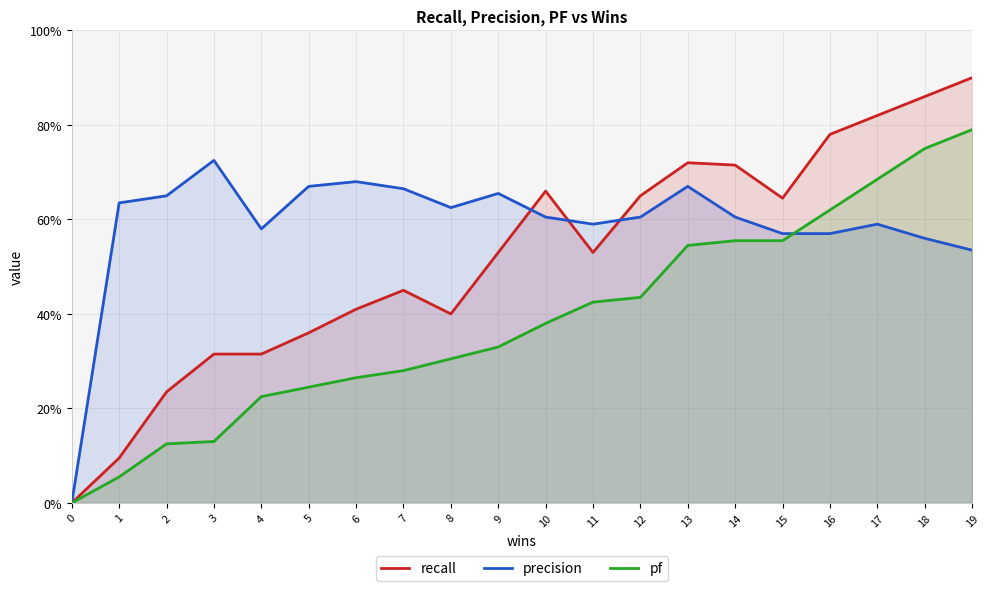

Where do pf and precision first cross each other?

15 and 16